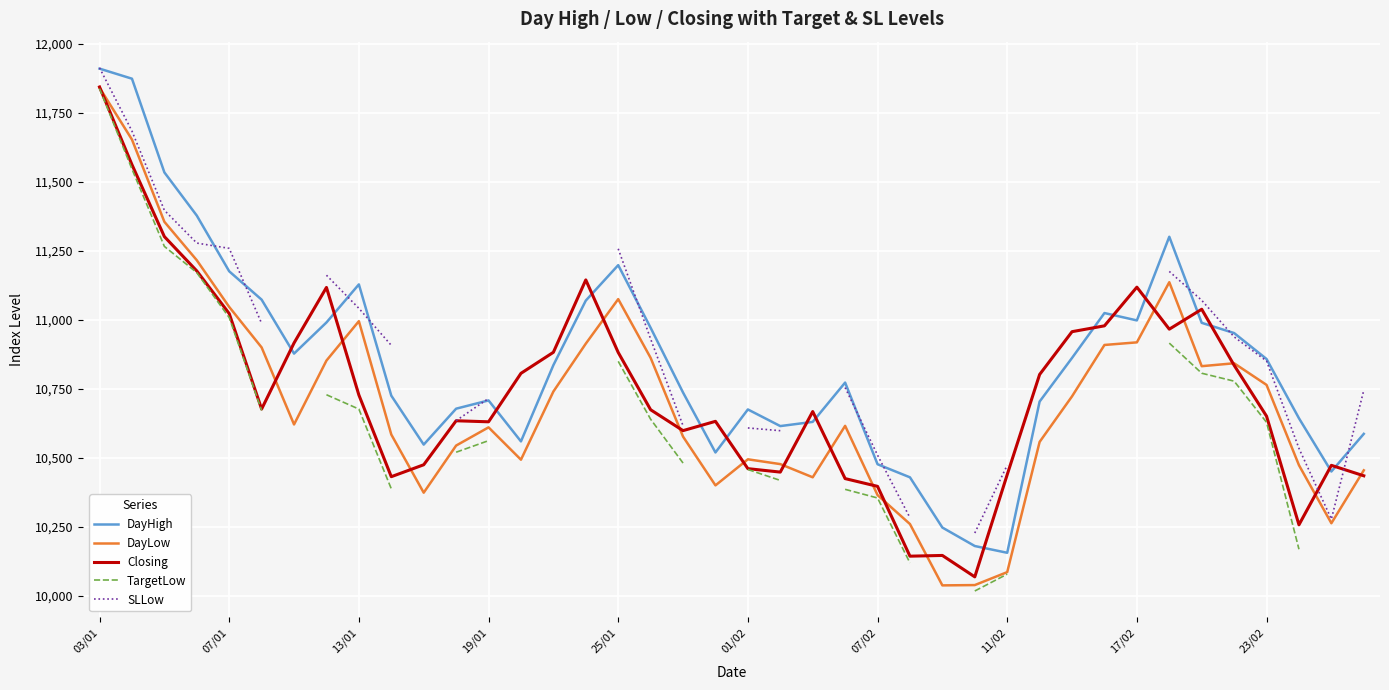

What is the lowest value of the Closing series?

10069.0